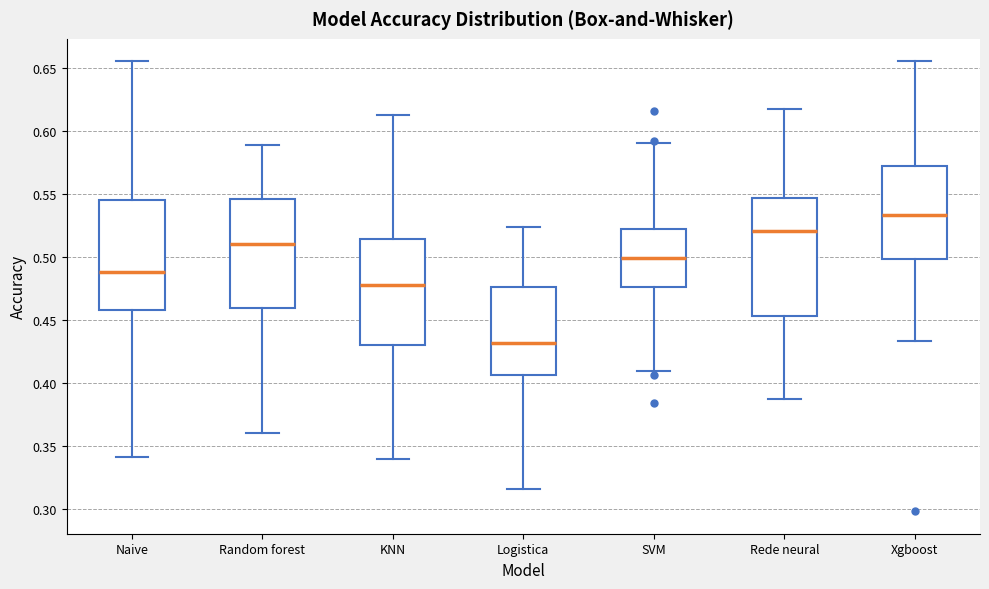

Where is the upper edge of the box for Rede neural on the y-axis? The values are not printed on the chart, so give them approximately, as read against the axis.

0.545